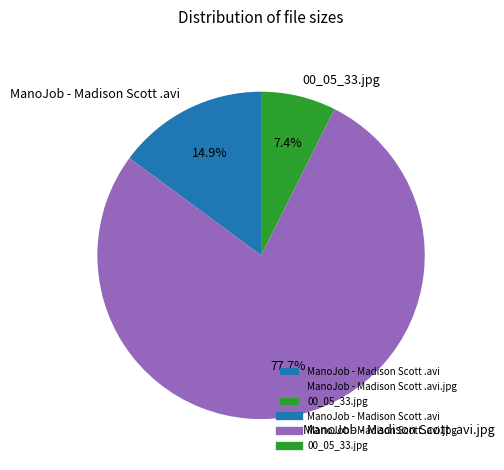

What is the largest slice in the pie chart?

ManoJob - Madison Scott .avi.jpg